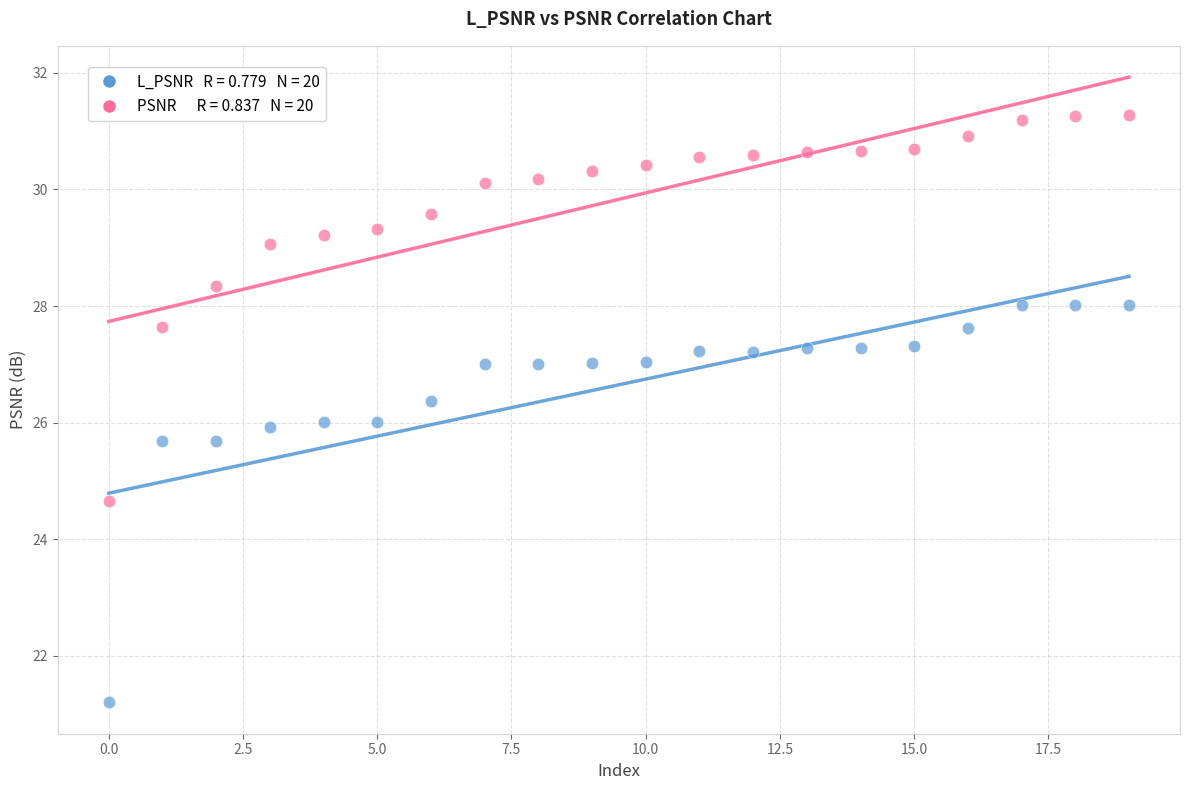

Across all data points, what is the range of Y values (max minus min)?

10.1